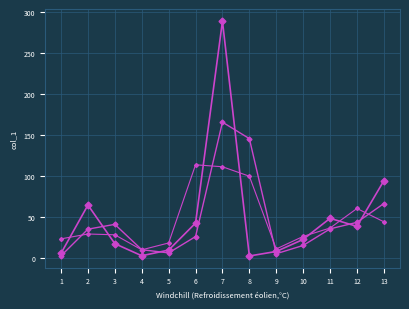

How many lines are shown in the chart?

3